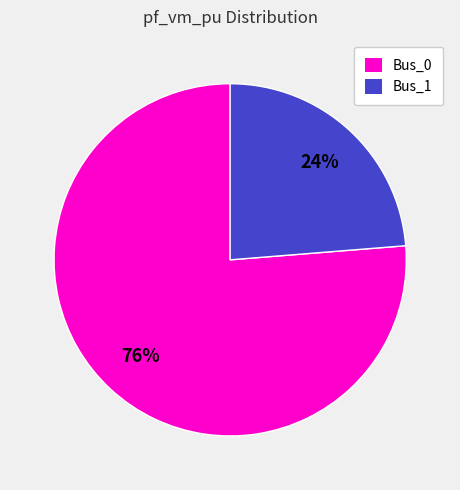

What is the majority slice?

Bus_0